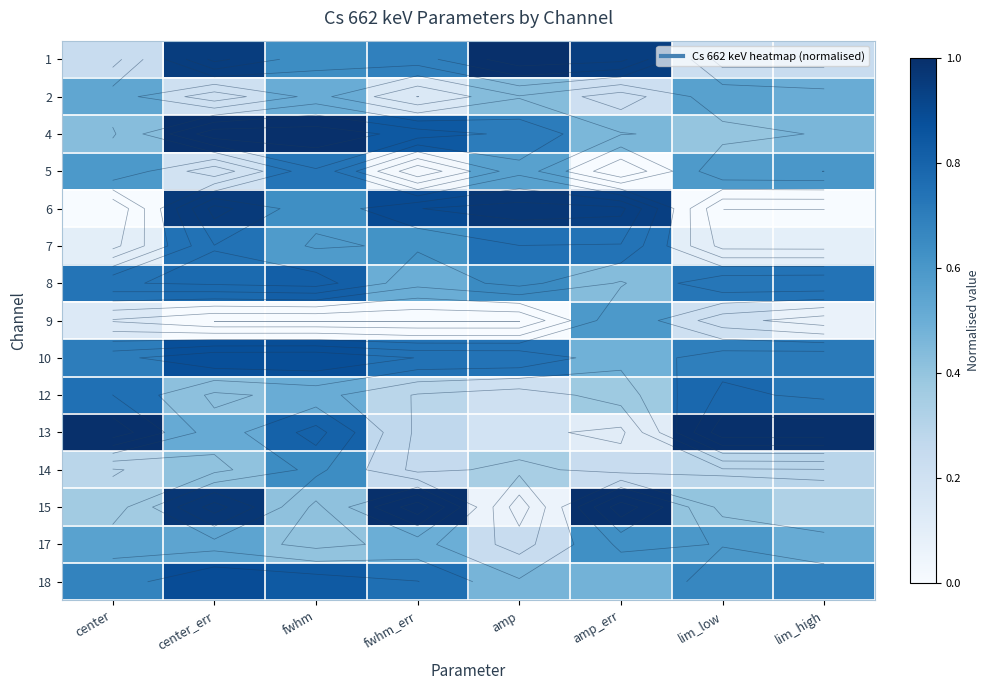

Count the 7 values in the range 0 to 1.

8